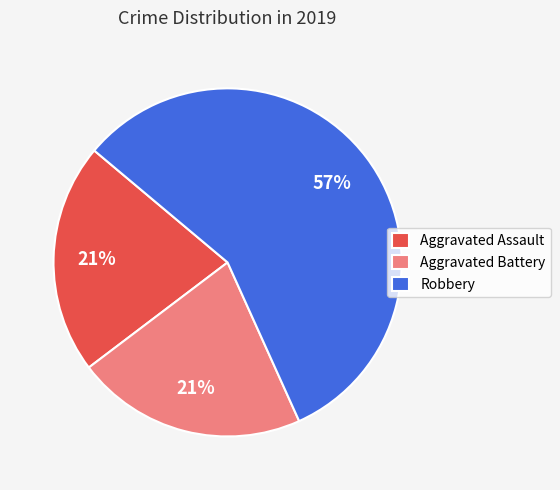

Approximately how many times larger is the value at Aggravated Assault compared to Aggravated Battery?

1.0